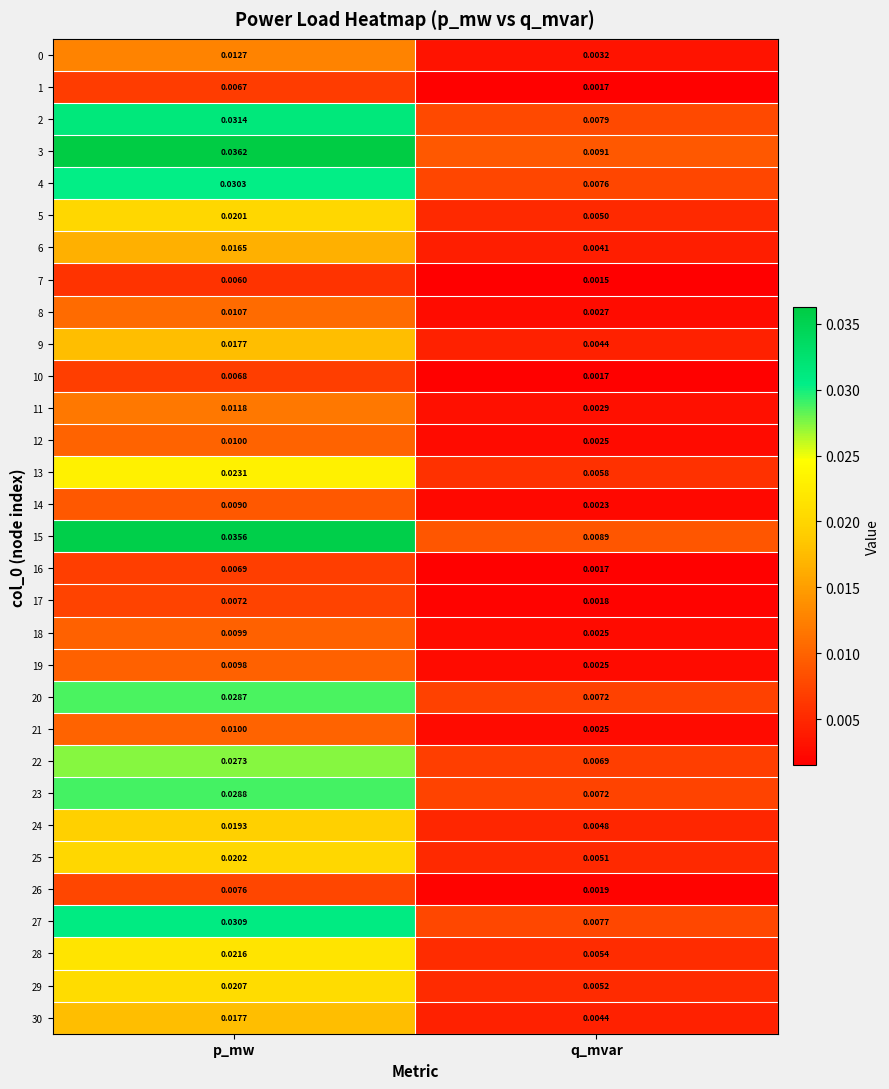

At which category is the sum across all series the highest?

p_mw